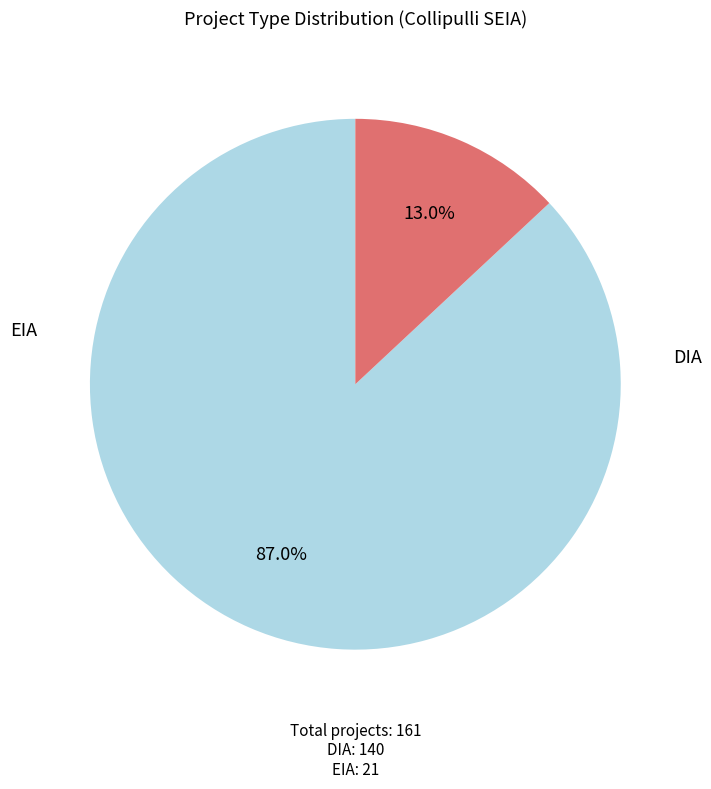

Is there any slice that represents more than half of the pie?

Yes